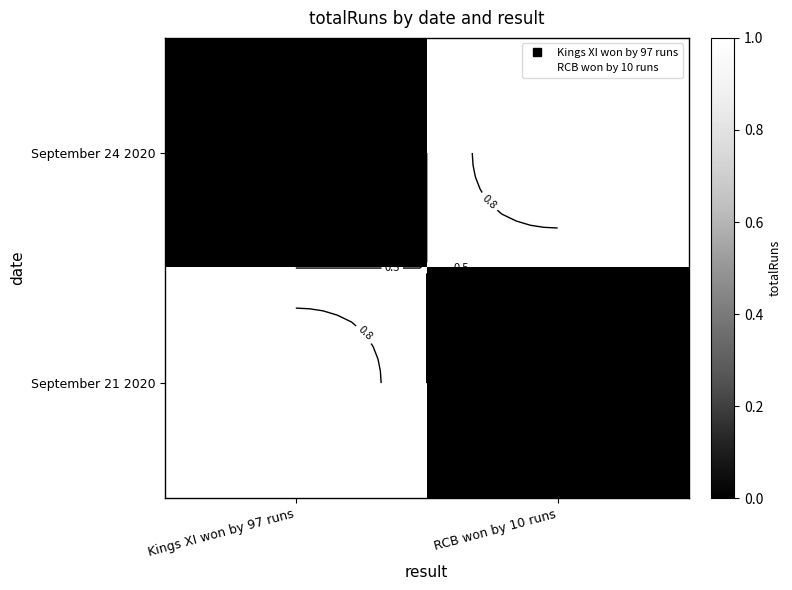

What is the difference between the highest and lowest values at RCB won by 10 runs?

1